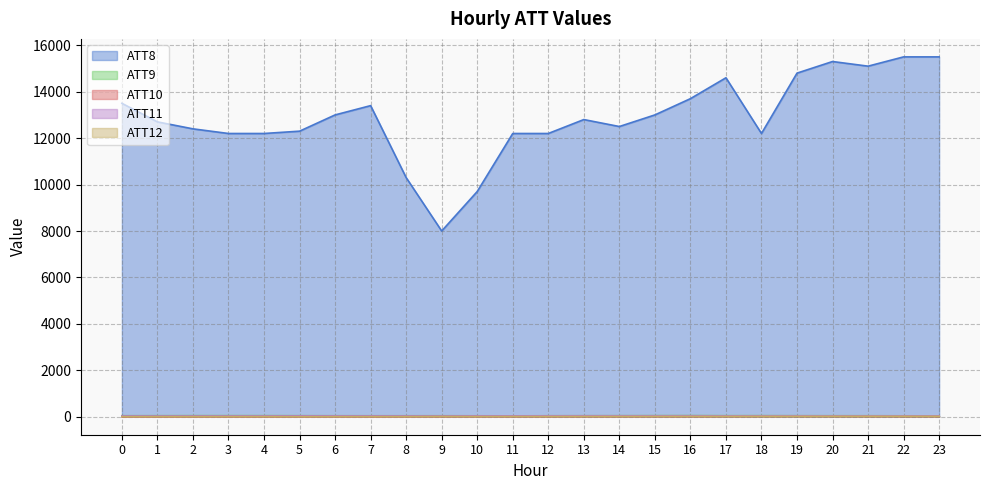

The ATT10 series shows 12.6 at 12. True or false?

True